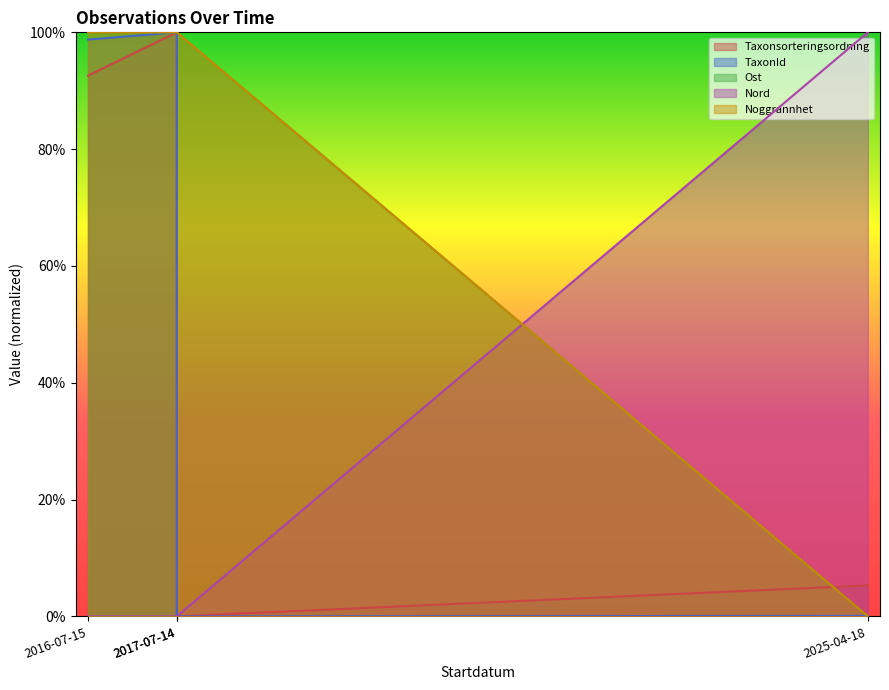

How many distinct data groups are displayed?

5